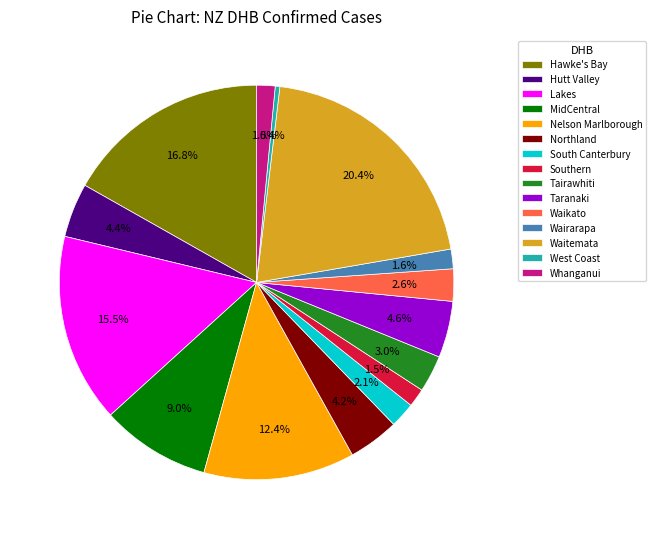

Is MidCentral the majority of the pie?

No